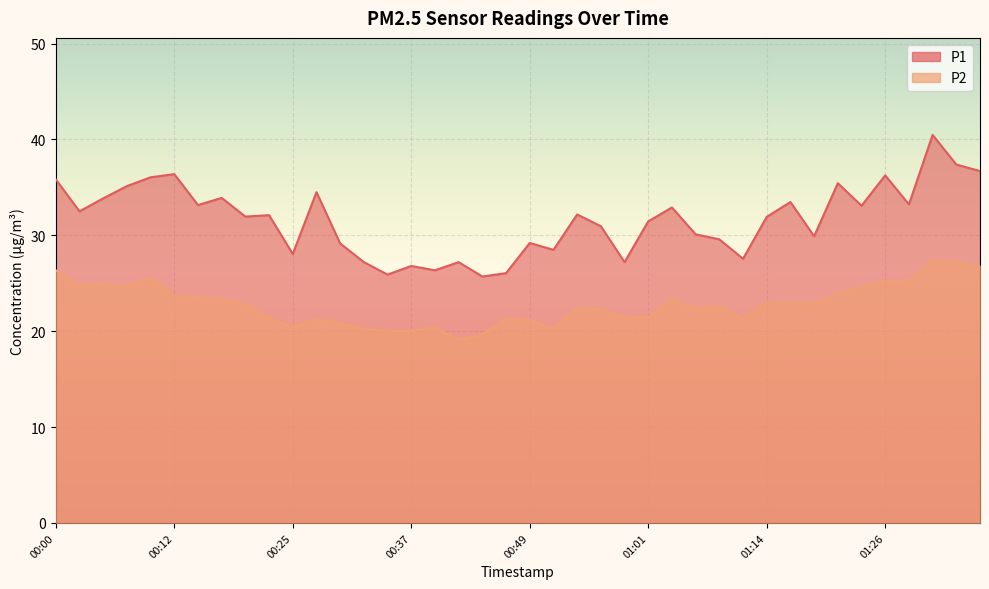

How many series are shown in this chart?

2